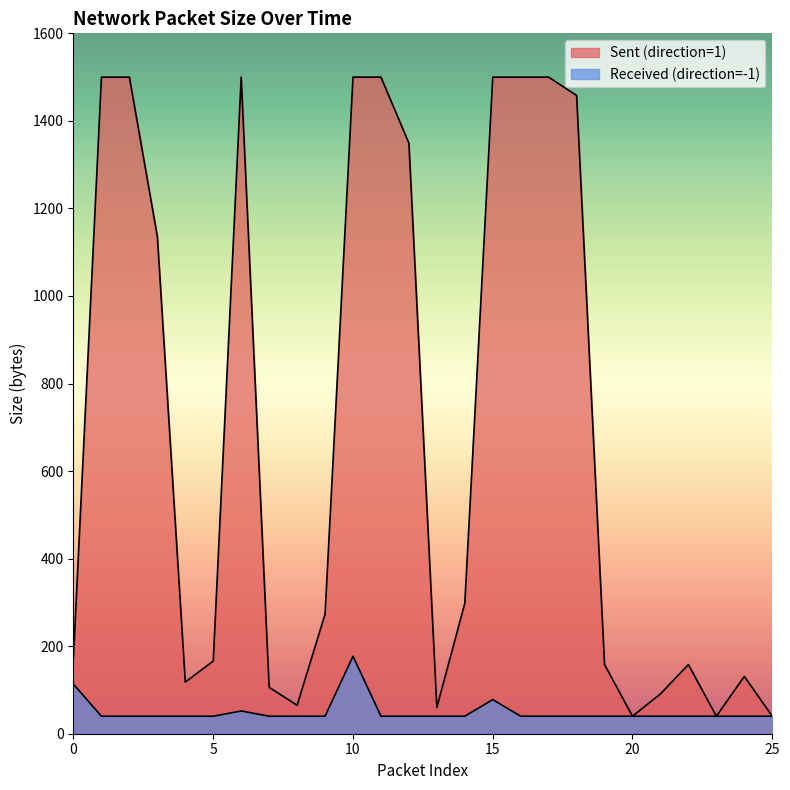

What is the lowest value of the Received (direction=-1) series?

40